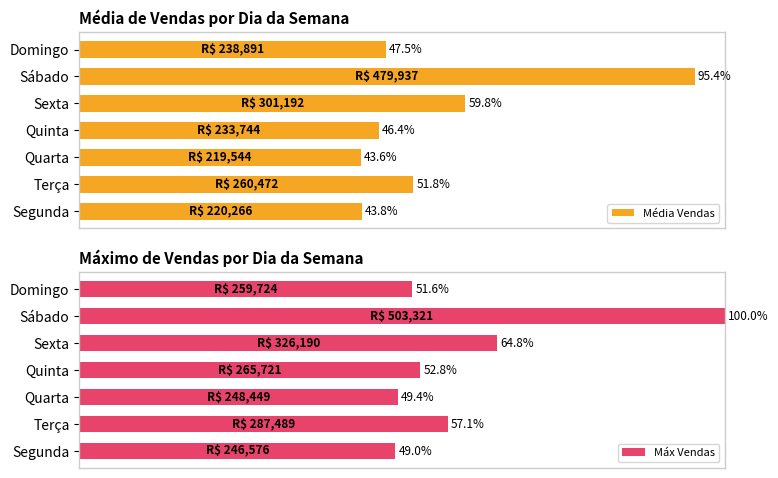

Which category has the lowest value in the Média Vendas series?

Quarta